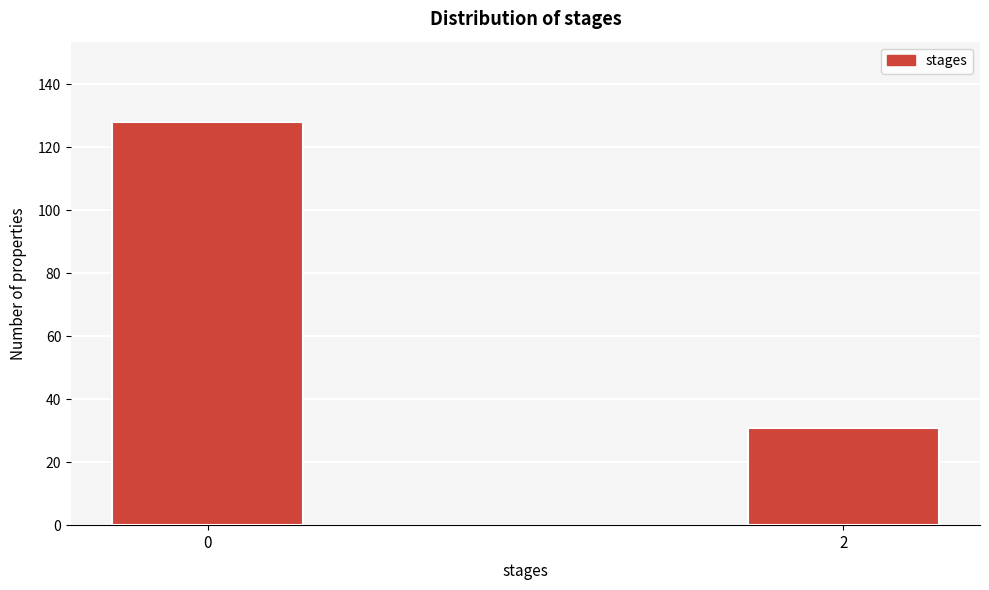

Reading left to right, transcribe all the data shown in this chart.

128	31